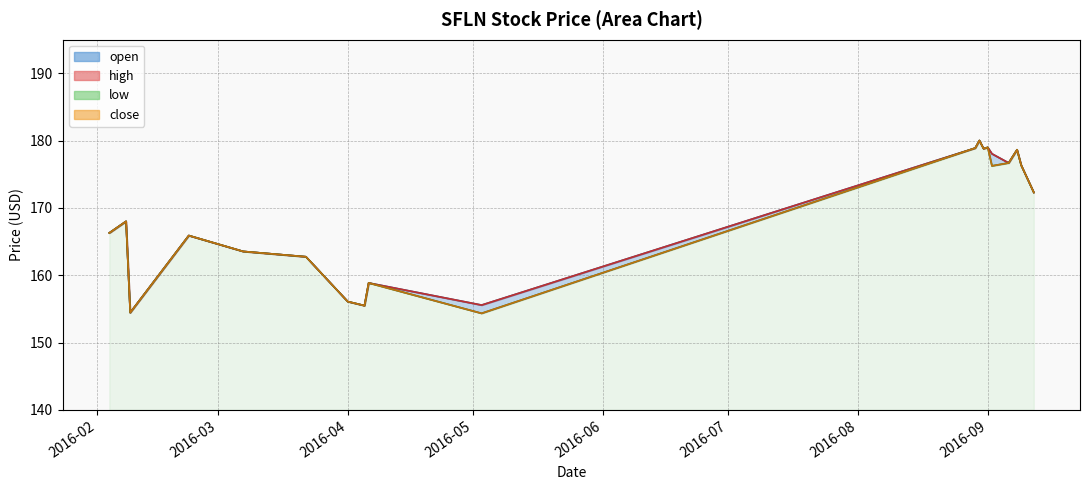

Is it true that close equals 178.8 at 2016-08-31?

True